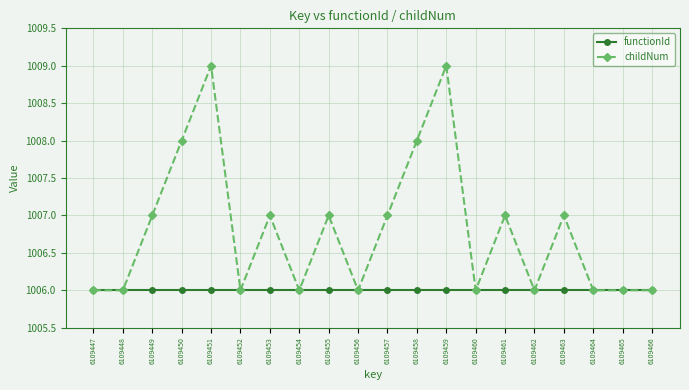

What are all the series names shown in the legend?

functionId, childNum